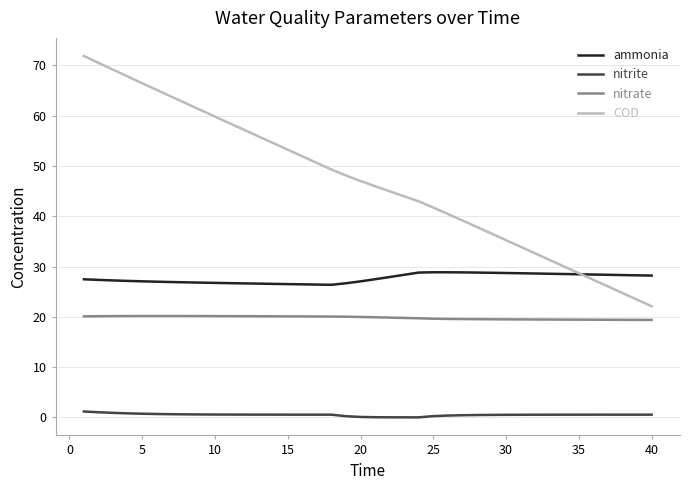

Rank the series by their average value, from highest to lowest.

COD, ammonia, nitrate, nitrite